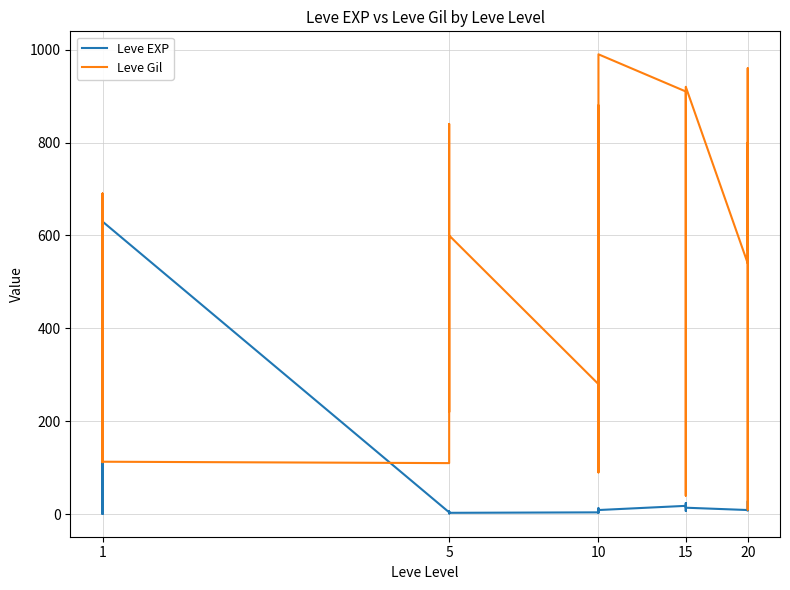

How many values in the Leve Gil series exceed 570?

14